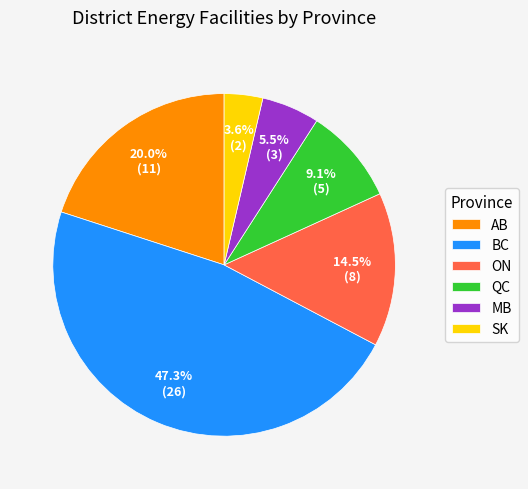

The BC slice represents 47% of the pie. True or false?

True